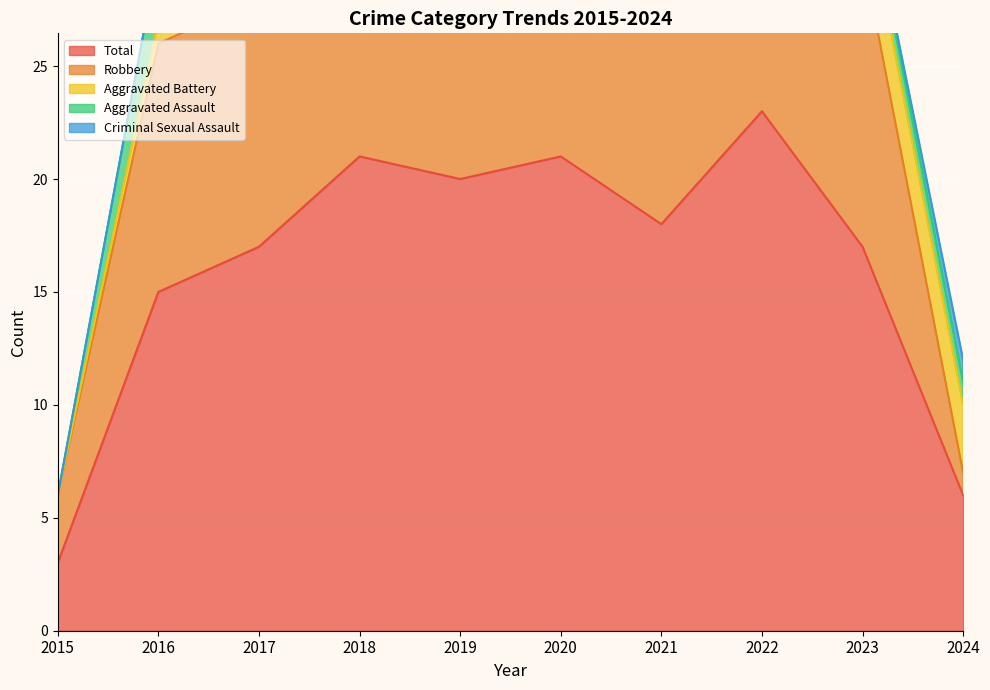

True or false: Total and Criminal Sexual Assault intersect in this chart.

False